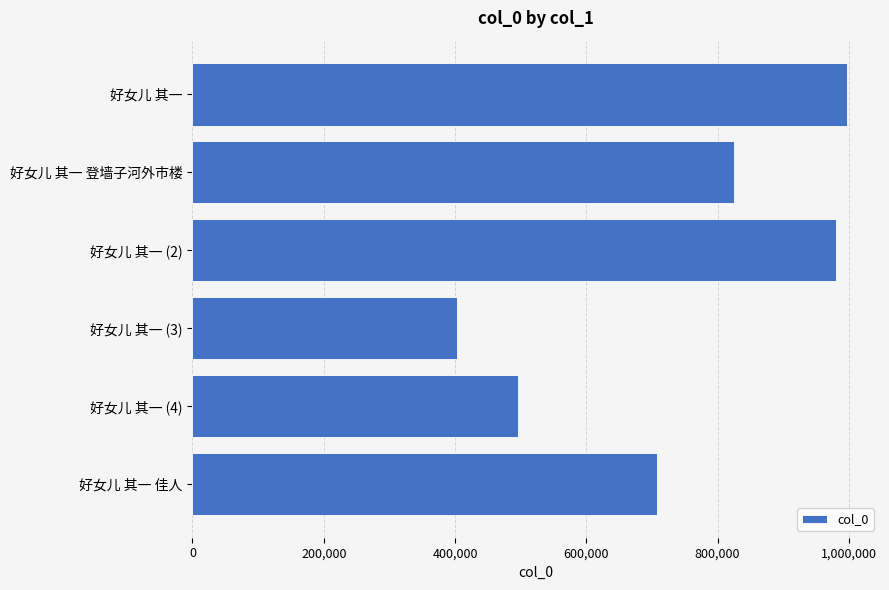

How many series are shown in this chart?

1